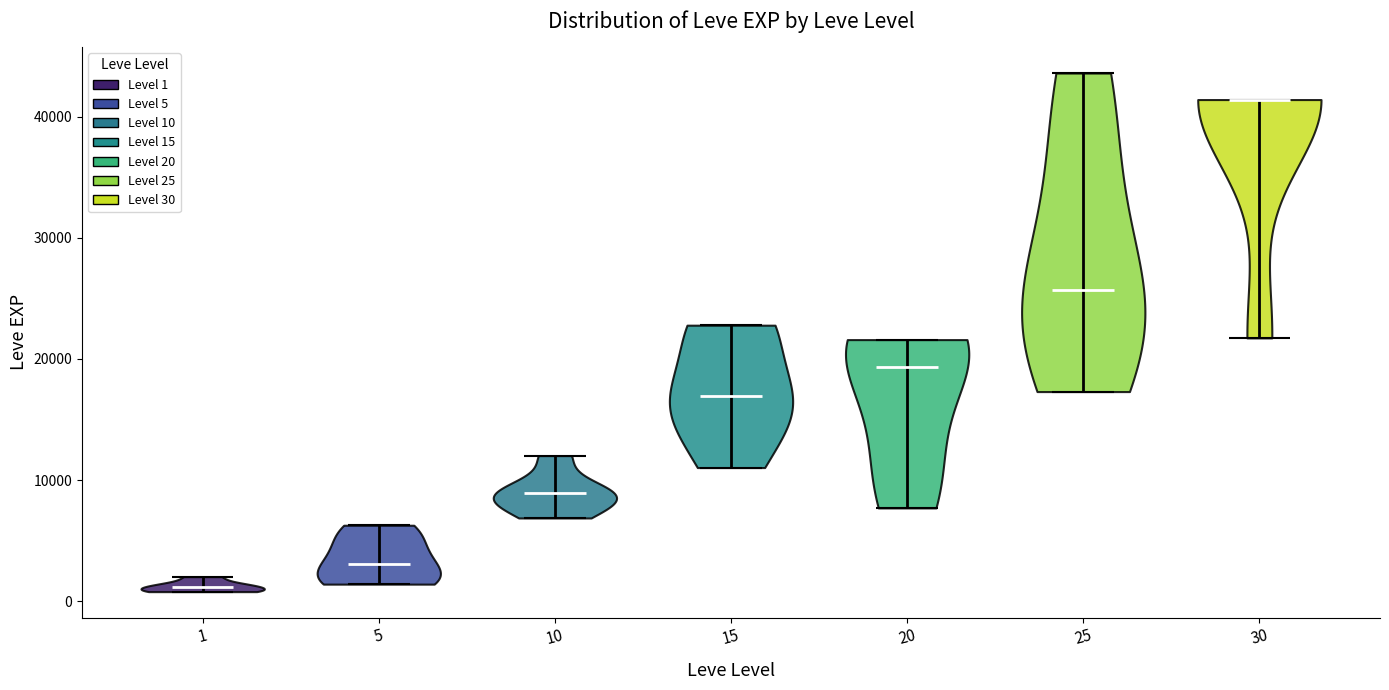

Reading left to right, read every violin against the y-axis: where its median line is, and the lowest and highest points it reaches. The values are not printed on the chart, so give them approximately, as read against the axis.

1: median line 1000, lowest point 1000, highest point 2000
5: median line 3000, lowest point 1000, highest point 6000
10: median line 9000, lowest point 7000, highest point 12000
15: median line 17000, lowest point 11000, highest point 23000
20: median line 19000, lowest point 8000, highest point 22000
25: median line 26000, lowest point 17000, highest point 44000
30: median line 41000, lowest point 22000, highest point 41000